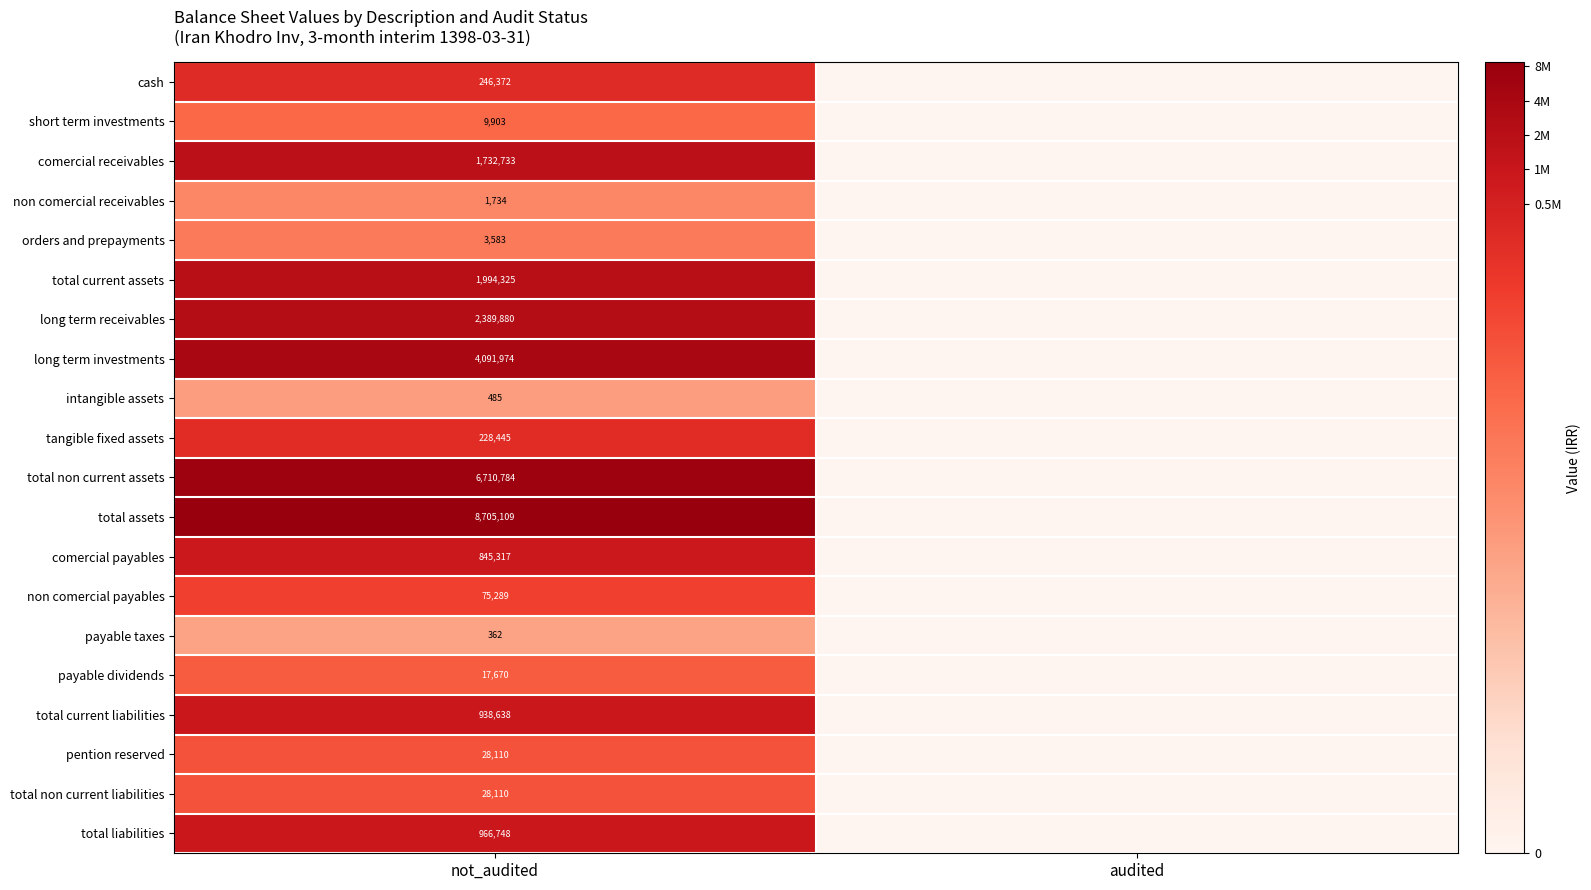

Which category has the highest value in the non comercial payables series?

not_audited